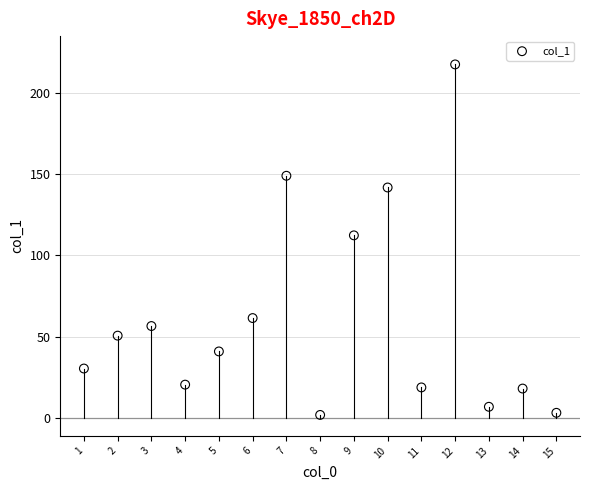

What is the range of Y values (max minus min)?

215.3